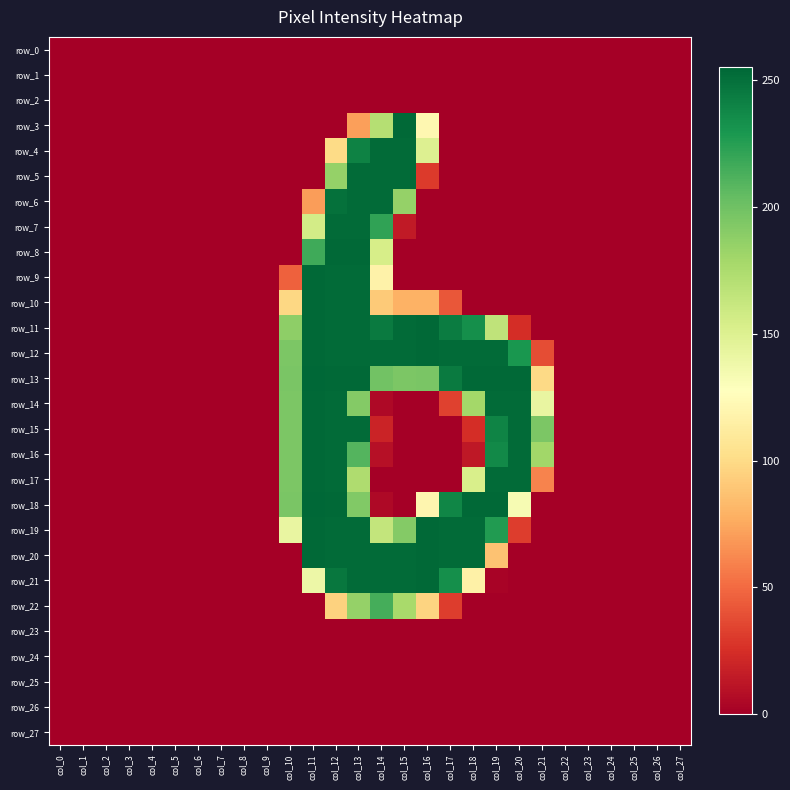

How many values in the row_8 series exceed 0?

4